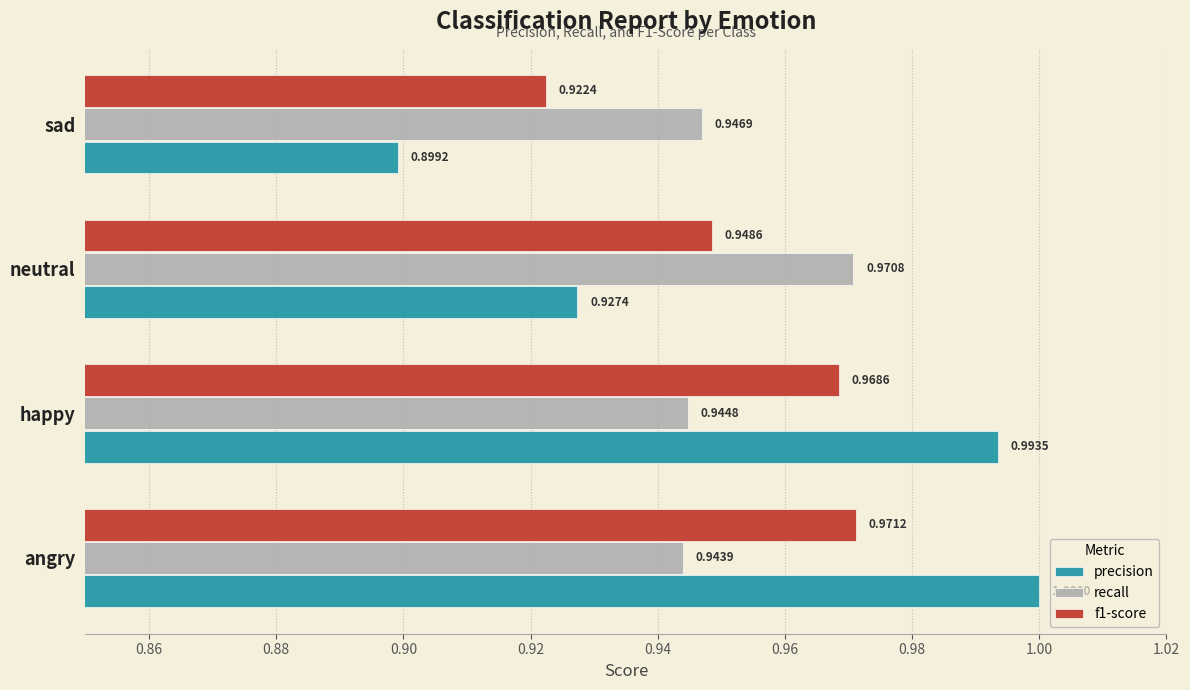

At which label is recall closest to 0?

angry